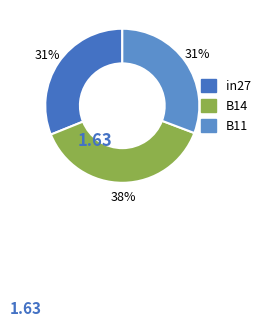

Rank the categories by value from highest to lowest.

B14, in27, B11